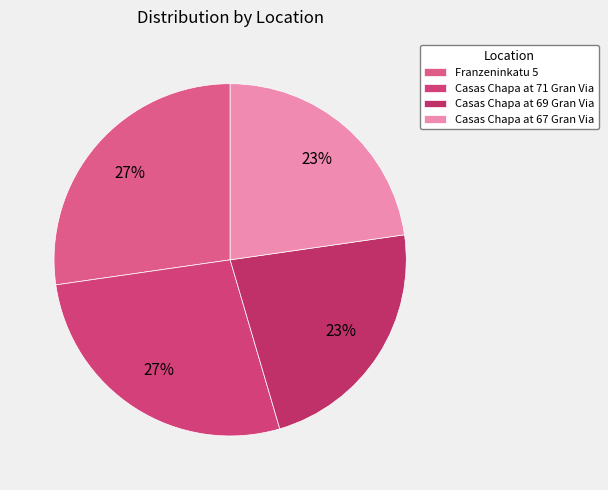

Combined, do Casas Chapa at 71 Gran Via and Franzeninkatu 5 account for over 50%?

Yes